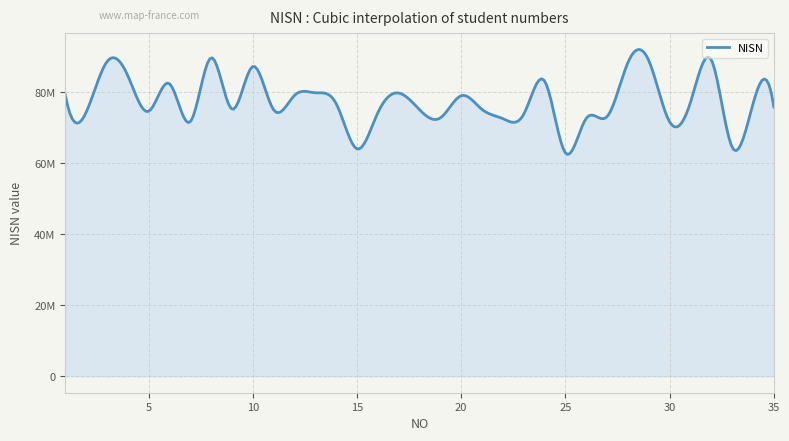

What is the smallest value displayed?

62853367